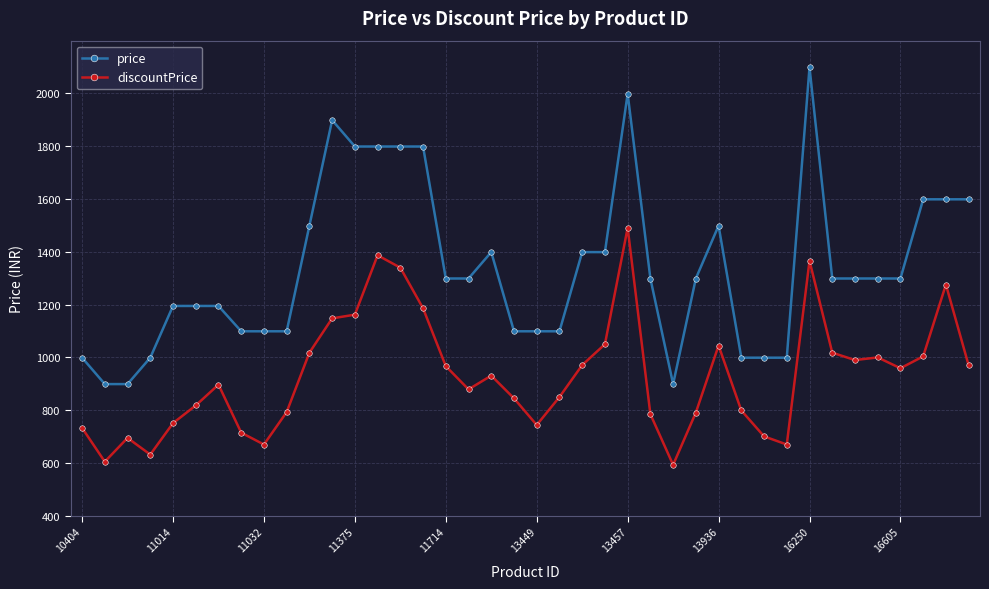

True or false: price and discountPrice cross at least once.

False